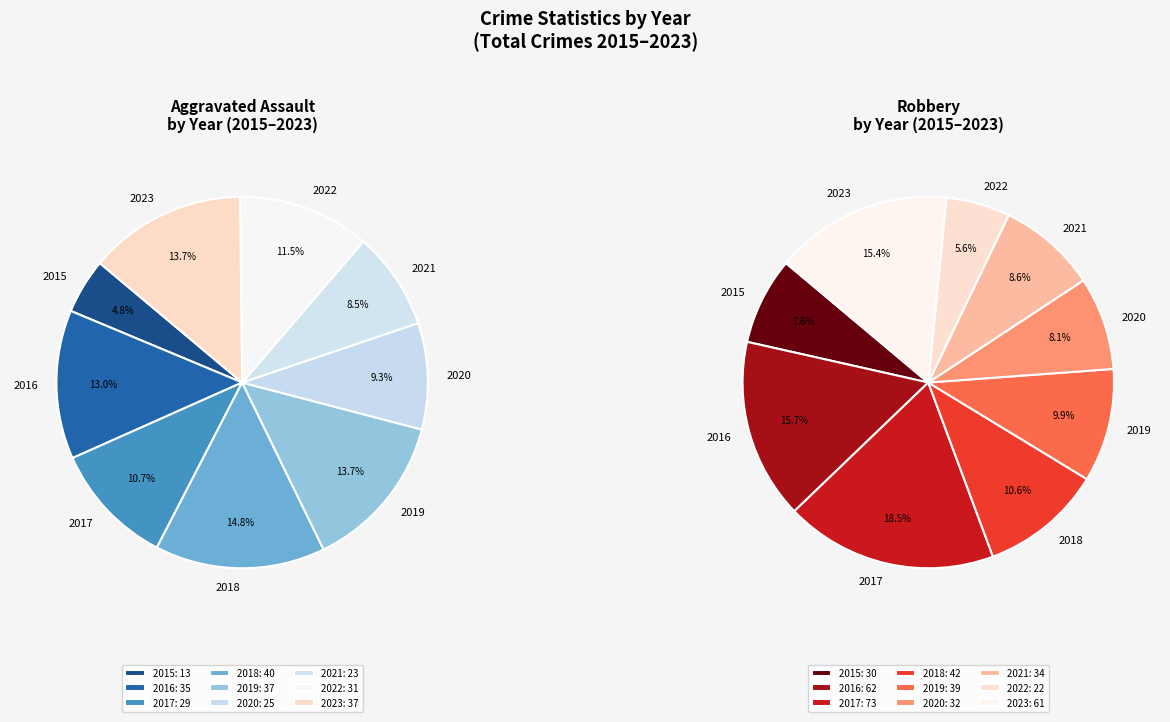

Rank the categories by value from lowest to highest.

2015, 2021, 2020, 2017, 2022, 2016, 2019, 2023, 2018